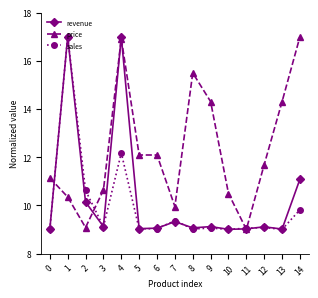

What is the approximate value of revenue at 7?

9.3